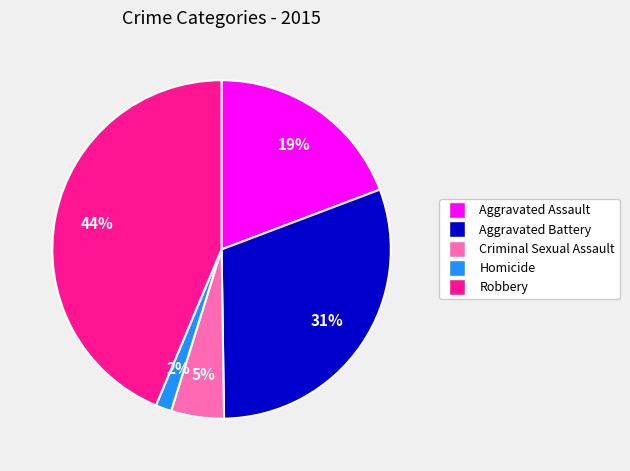

Does Aggravated Assault account for over 50% of the chart?

No